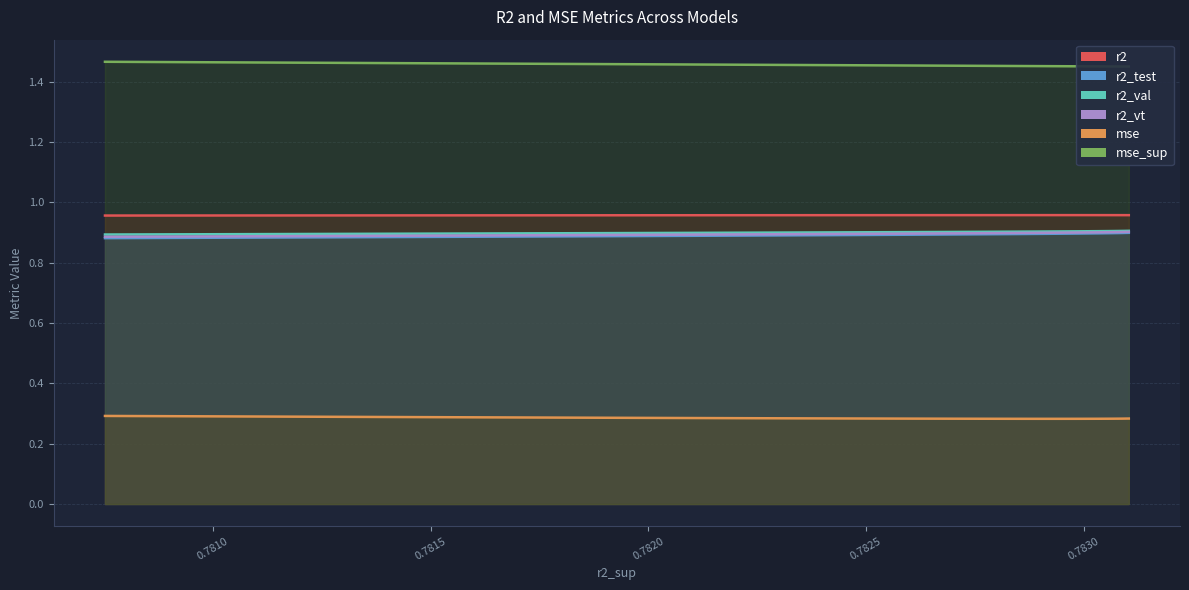

What is the smallest value displayed?

0.3